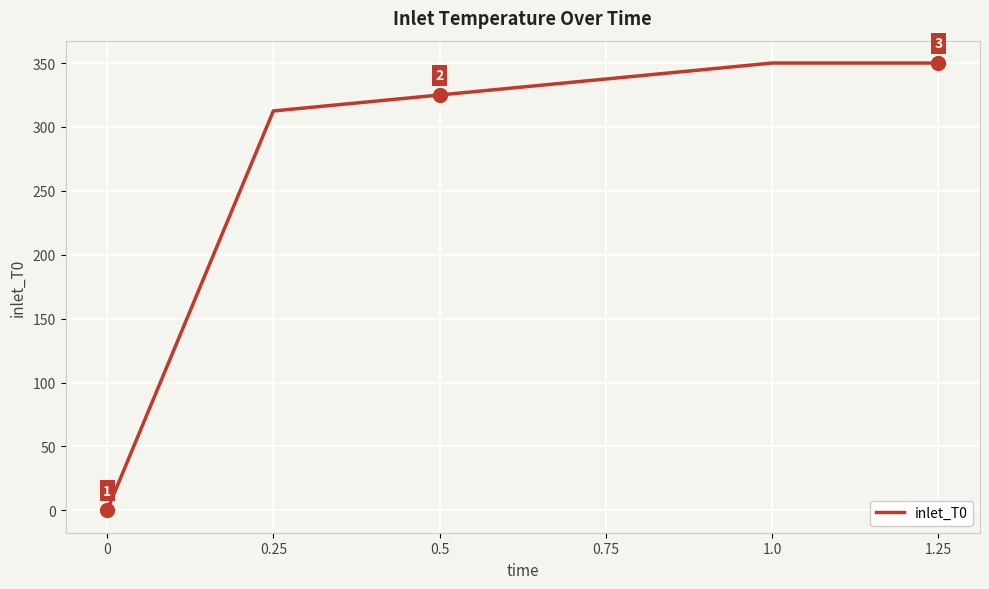

What is the change in value from 0 to 0.5?

+325.0